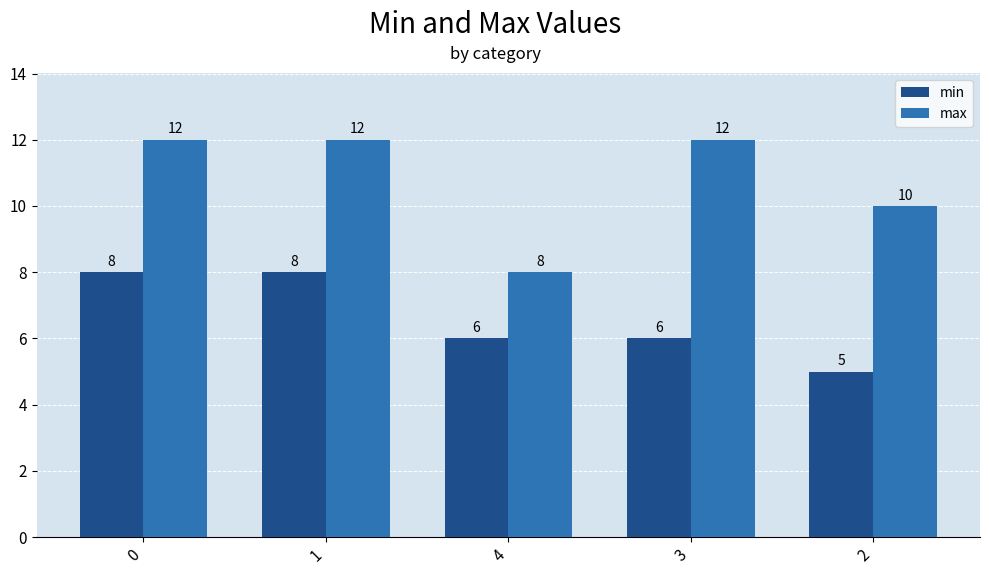

What is the sum of all min values?

33